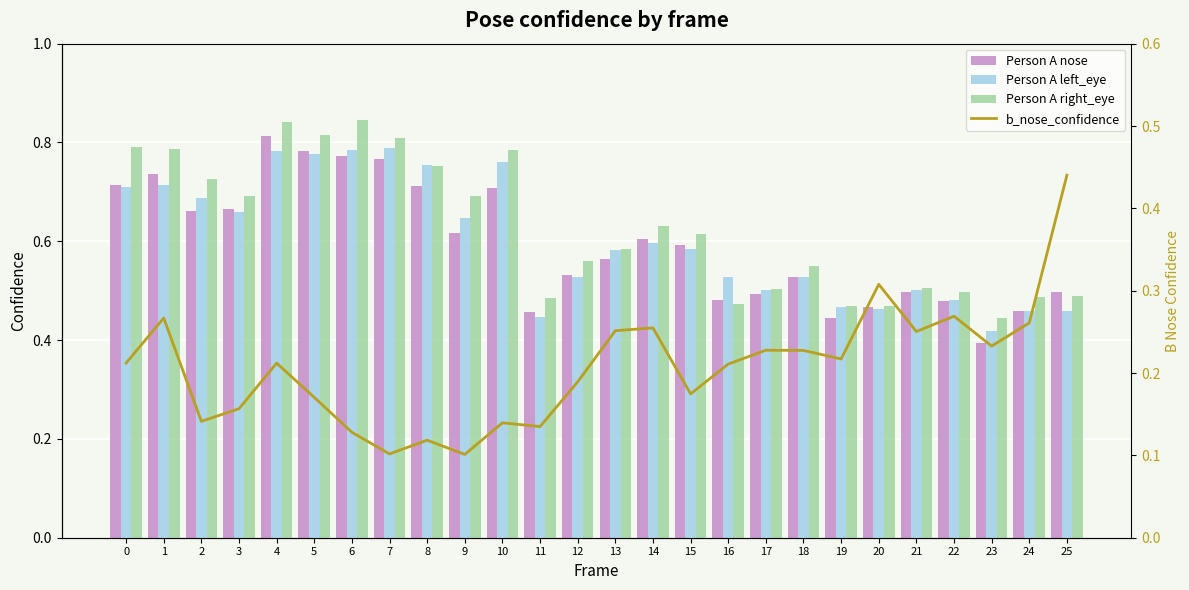

What is the difference between the Person A right_eye values at 7 and 23?

0.4